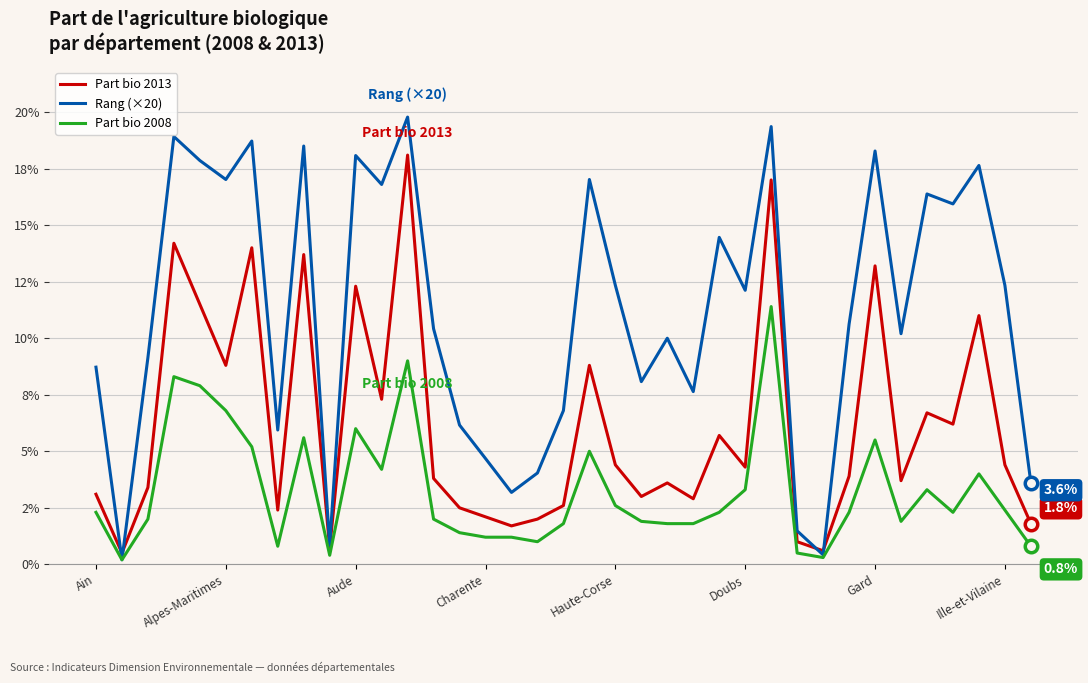

Is this an area chart (filled region under the line)?

No